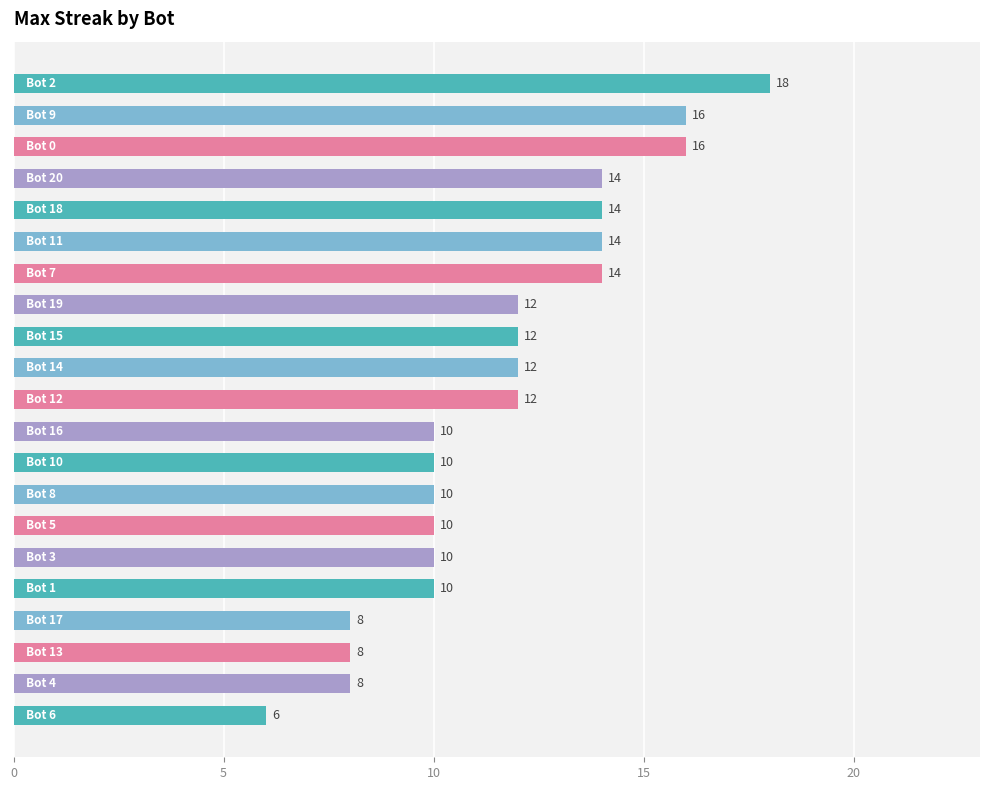

What is the value of the 18th bar from the top?

8